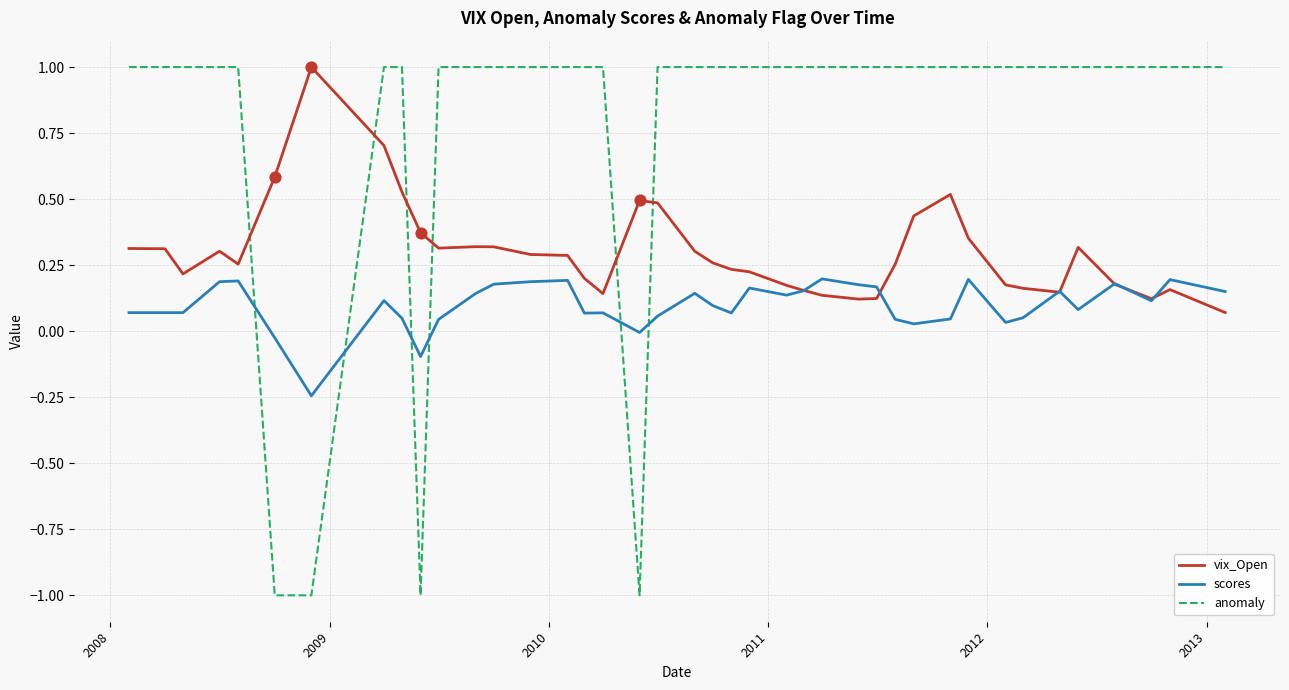

Which series has the largest range (max minus min)?

anomaly